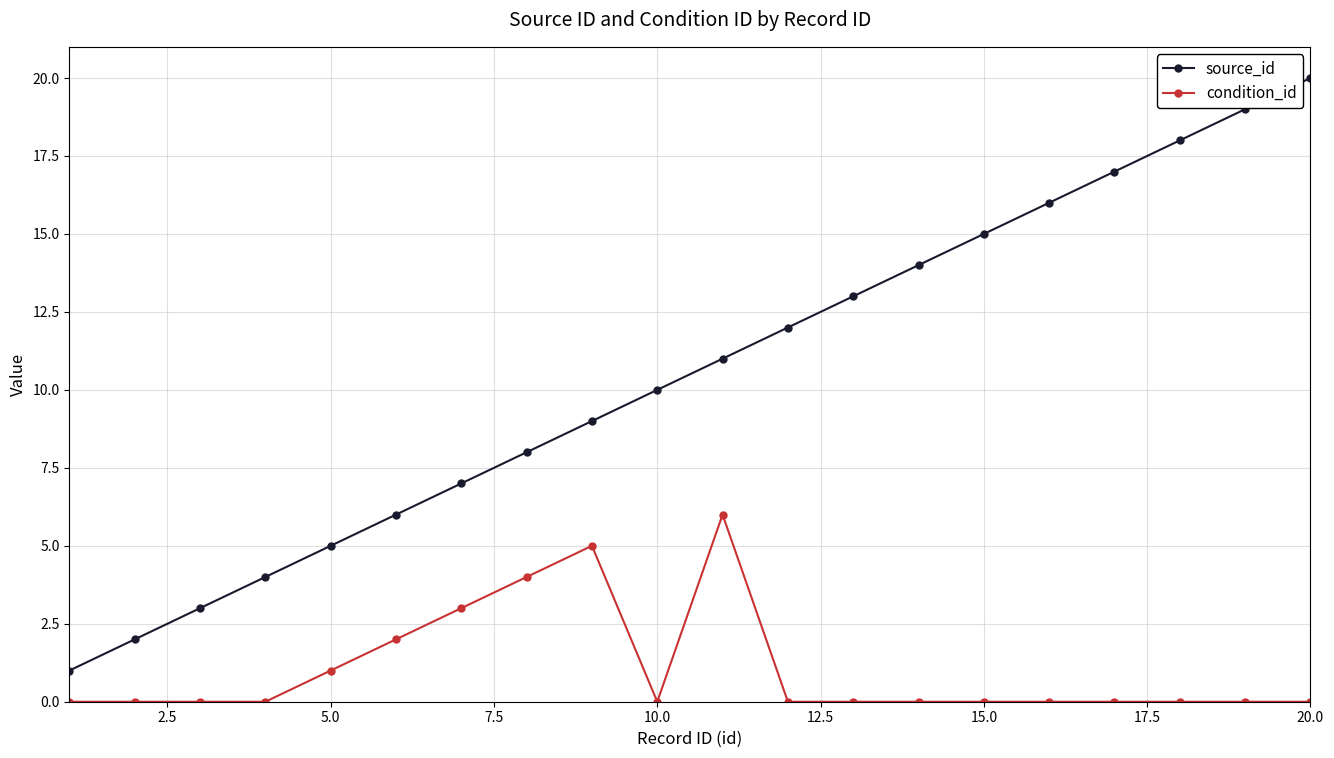

What is the sum of all source_id values?

210